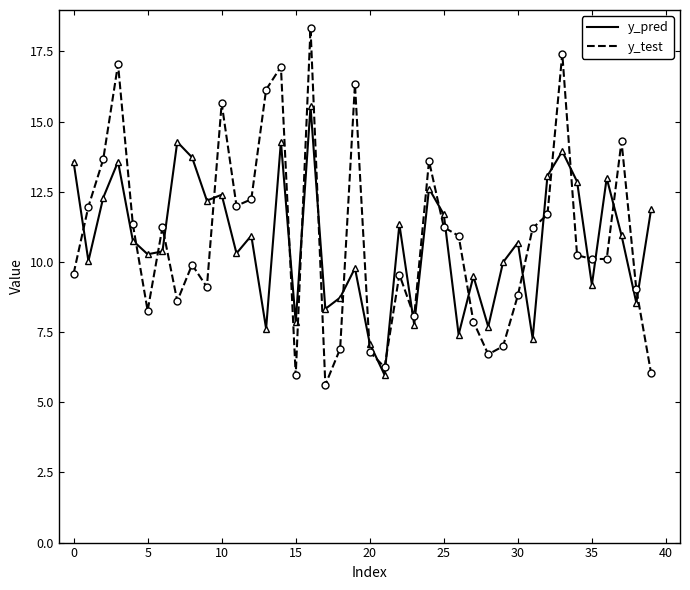

Which series ends up on top after the final intersection of y_test and y_pred?

y_pred